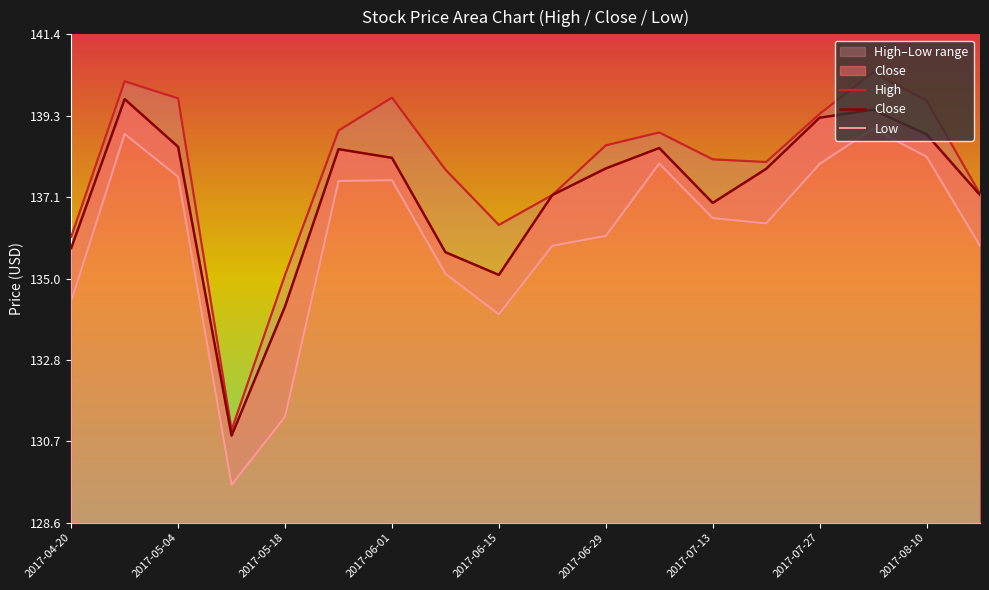

How many lines are shown in the chart?

3